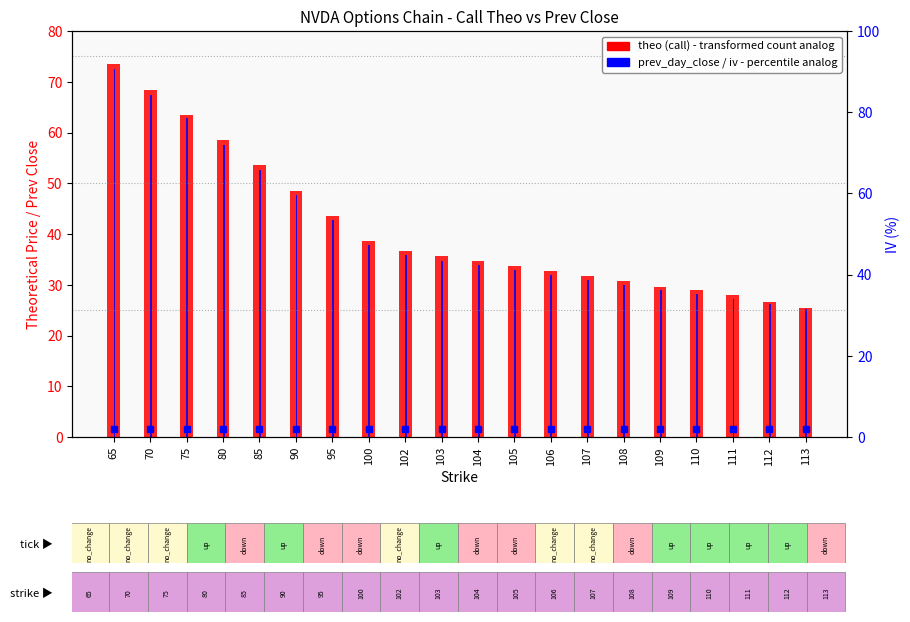

True or false: prev_day_close (call) has a value of 21.9 at 105.

False